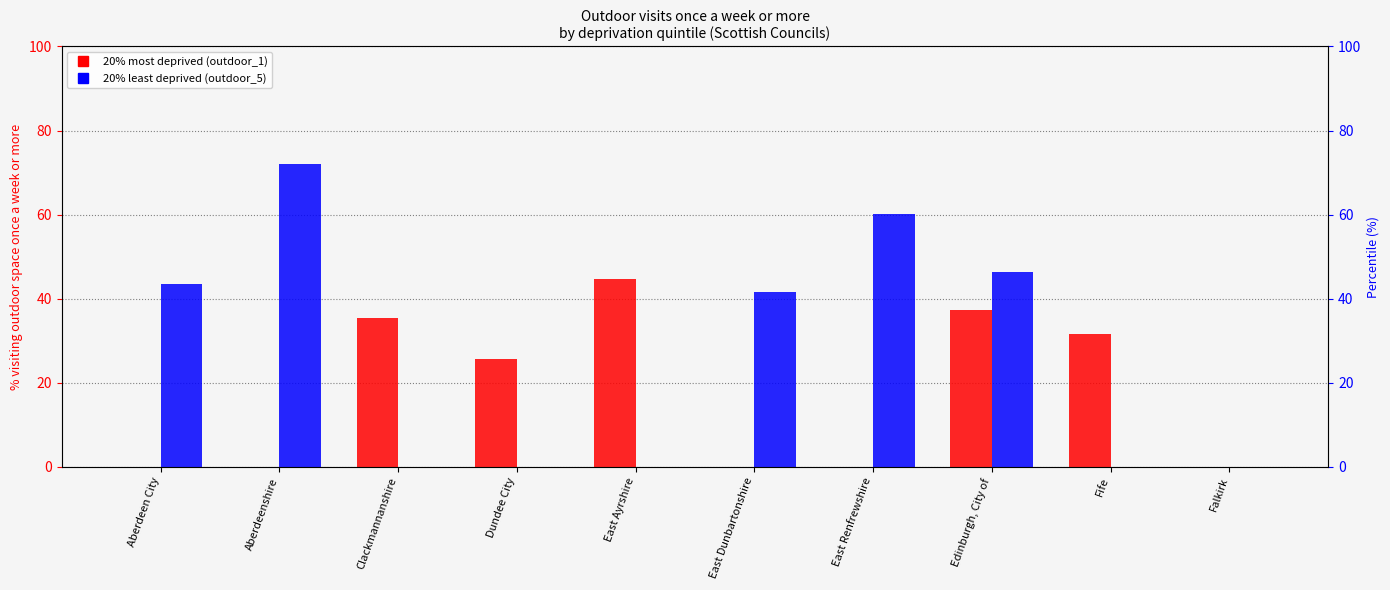

What is the label of the 2nd bar from the left?

Aberdeenshire